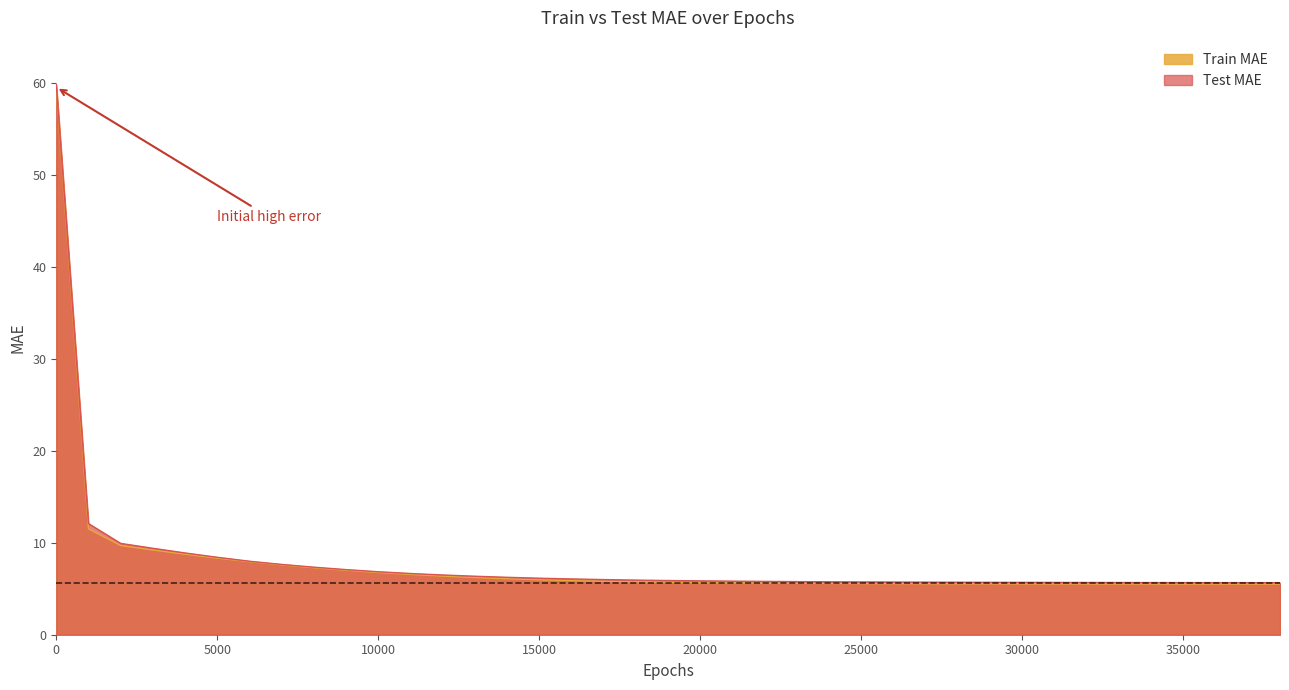

What is the difference between the Test MAE values at 32000 and 6000?

2.3